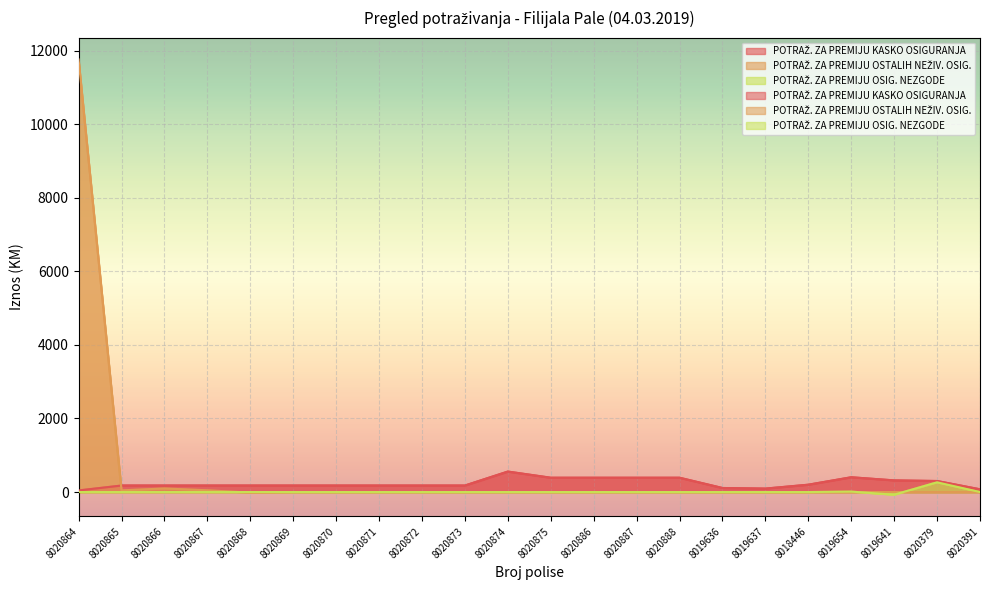

True or false: POTRAŽ. ZA PREMIJU OSTALIH NEŽIV. OSIG. has a value of 66.6 at 8020867.

False